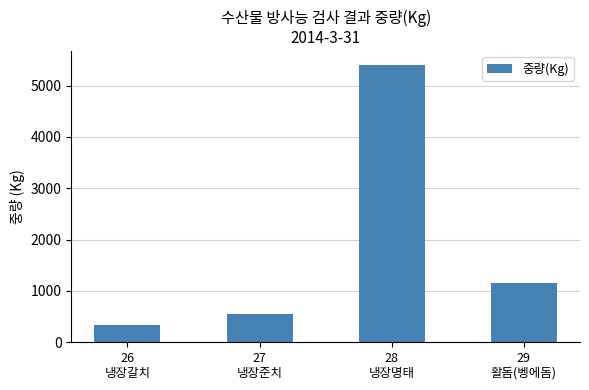

How many values are below 1151?

2